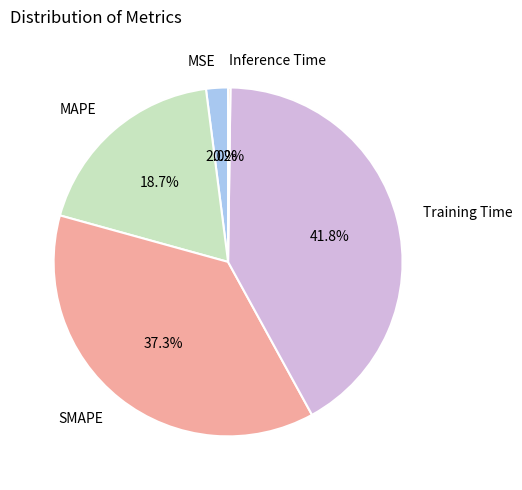

Does SMAPE represent more than half of the total?

No